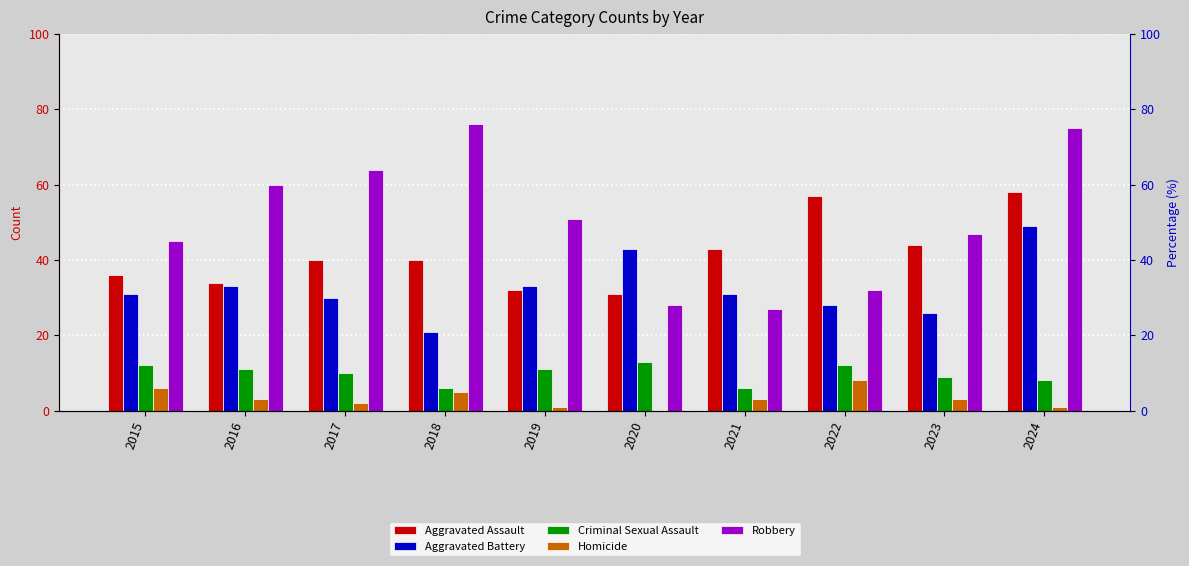

What value does the Criminal Sexual Assault series have at 2024?

8